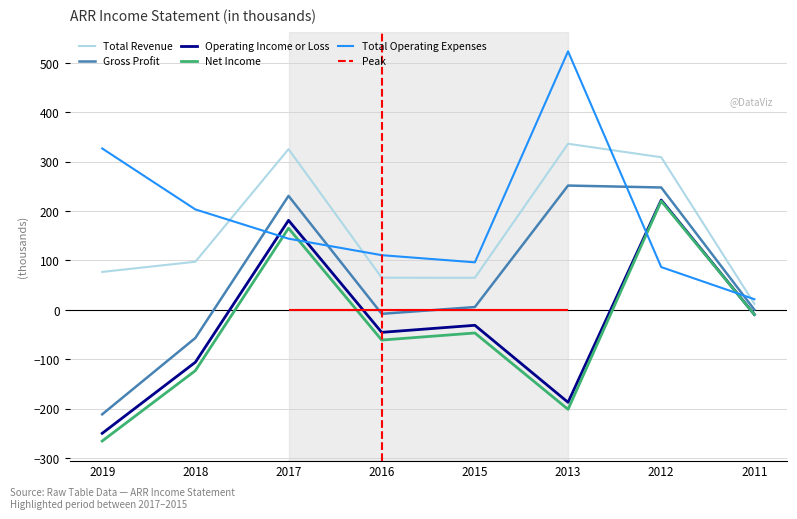

At which category does the chart reach its peak across all series?

2013